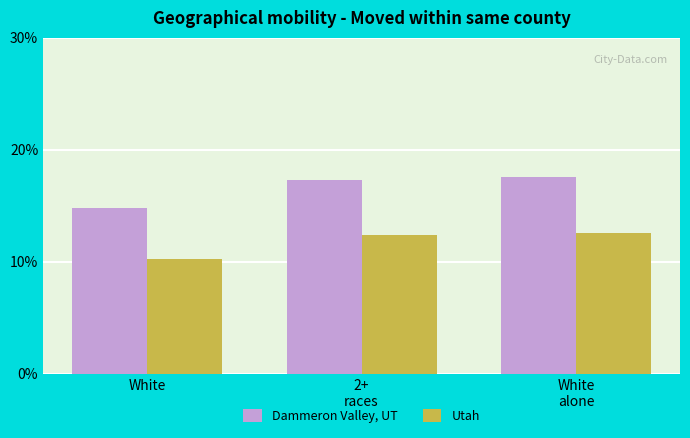

What is the spread (max minus min) of values at White
alone?

5.0